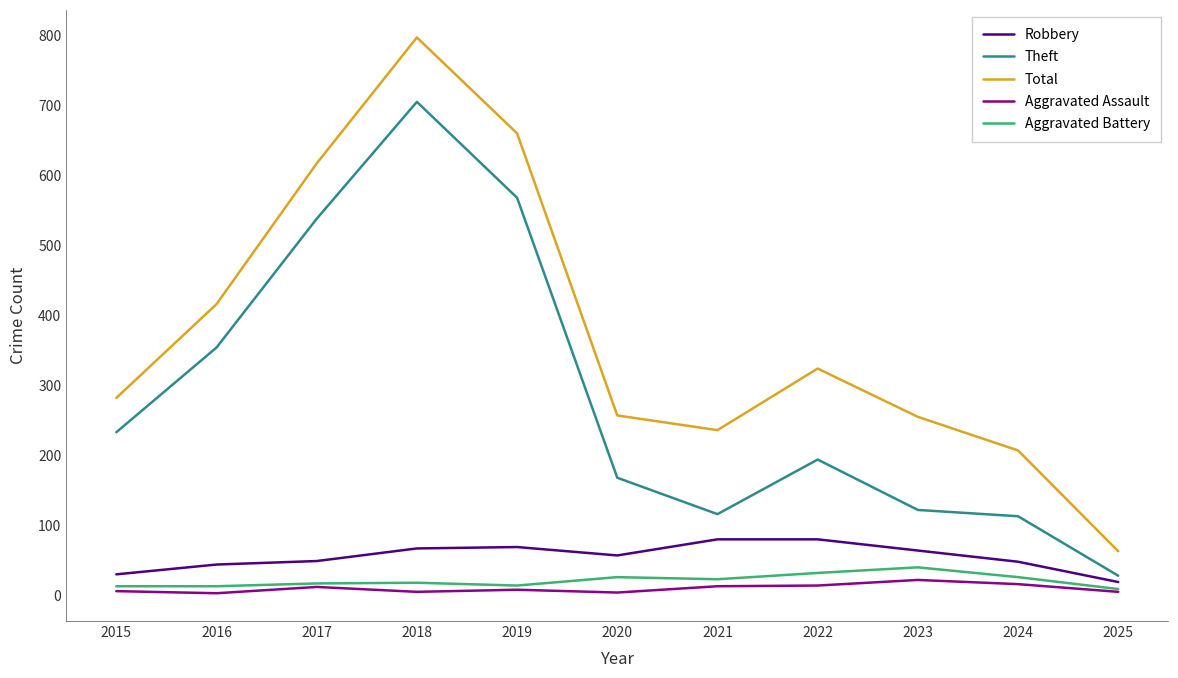

At 2021, list the series in order from smallest to largest.

Aggravated Assault, Aggravated Battery, Robbery, Theft, Total